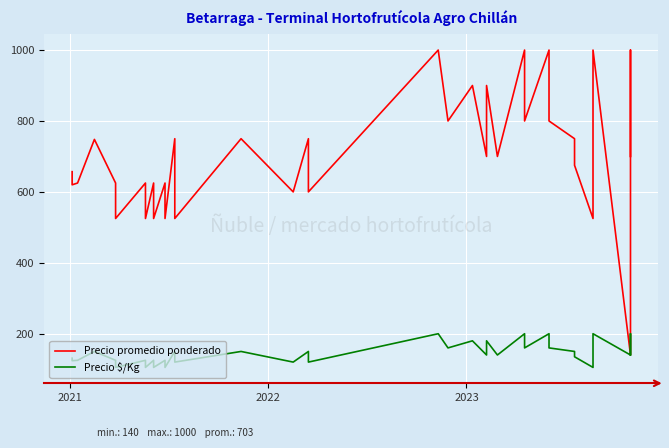

At how many categories does at least one series exceed 935?

5